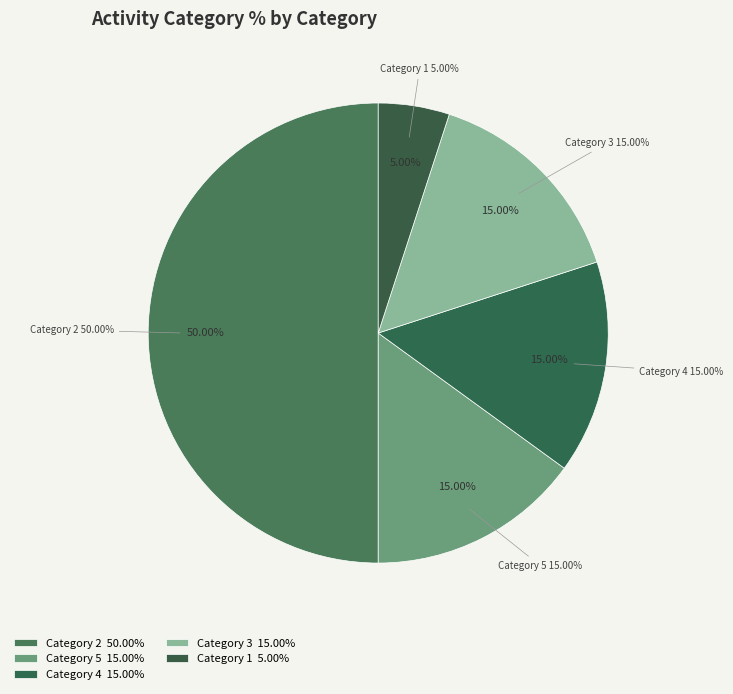

Count the number of slices in the pie.

6